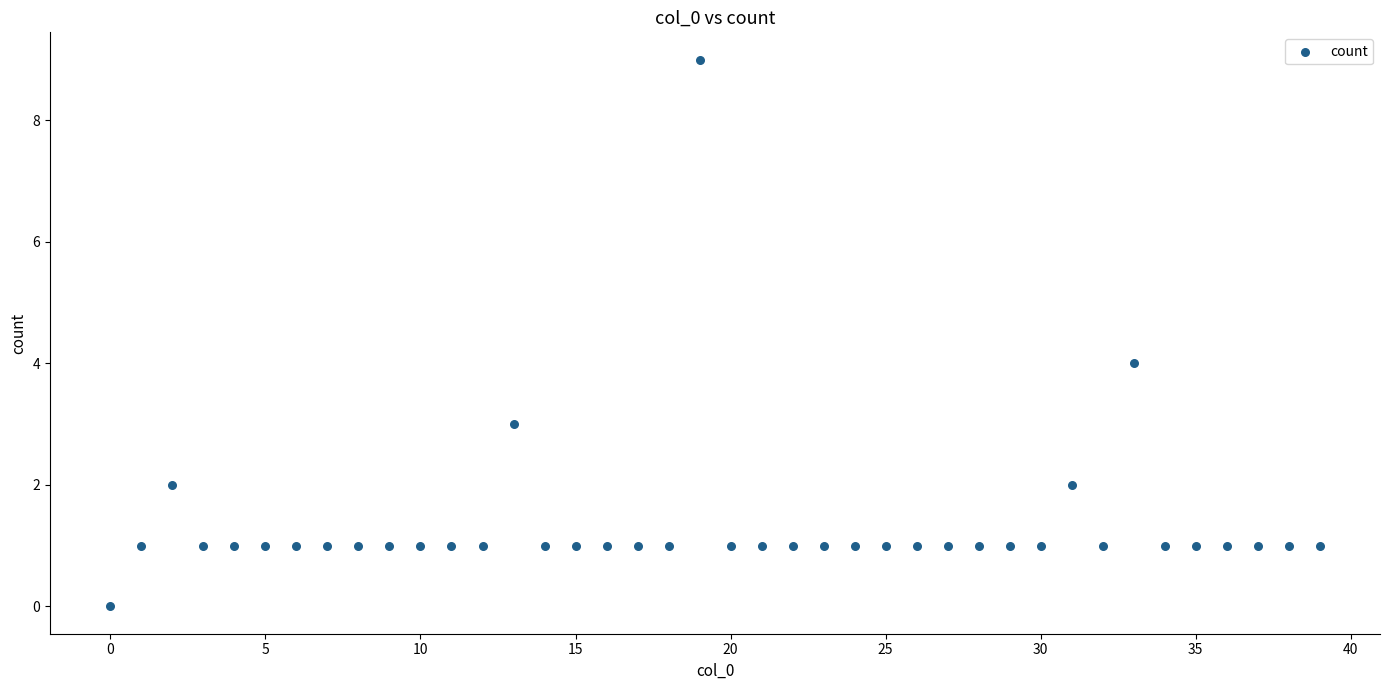

How many data points are displayed?

40